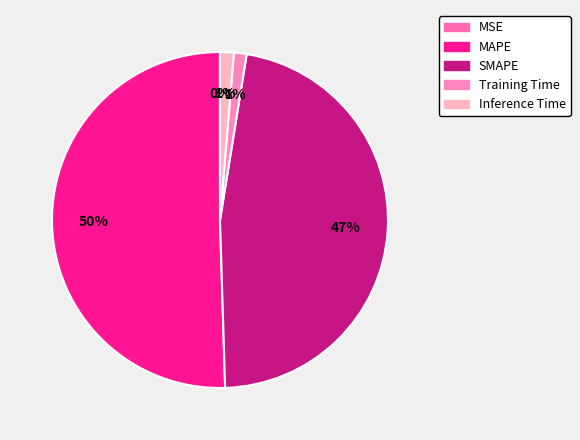

Is MSE the majority of the pie?

No